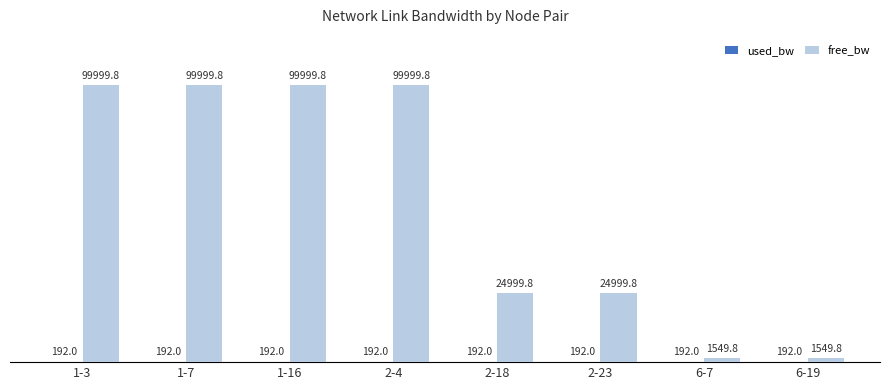

How many values in the free_bw series exceed 99999?

4